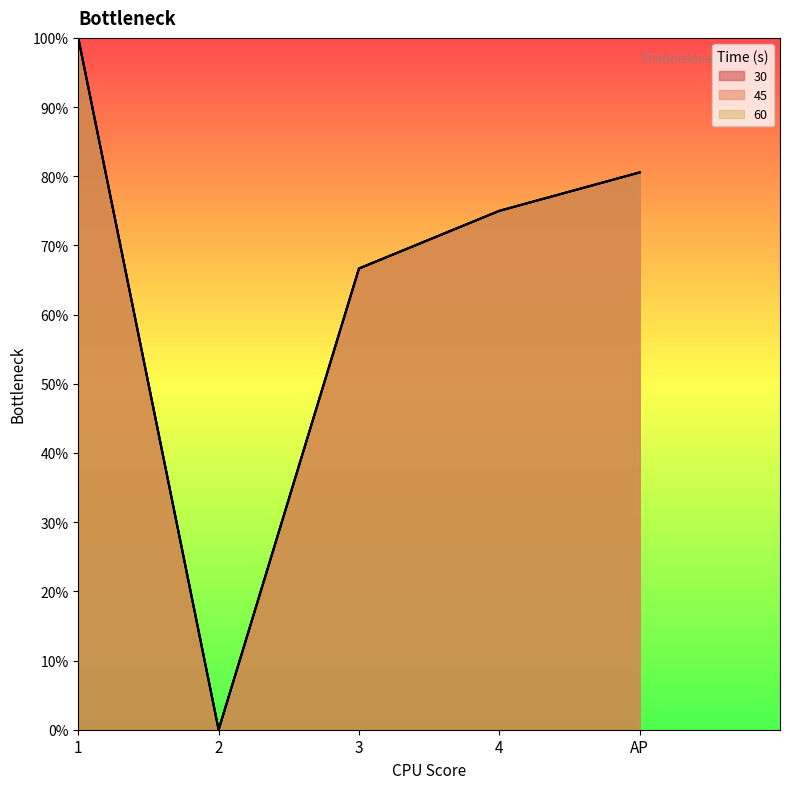

True or false: 60 has a value of 1.1 at 4.

False